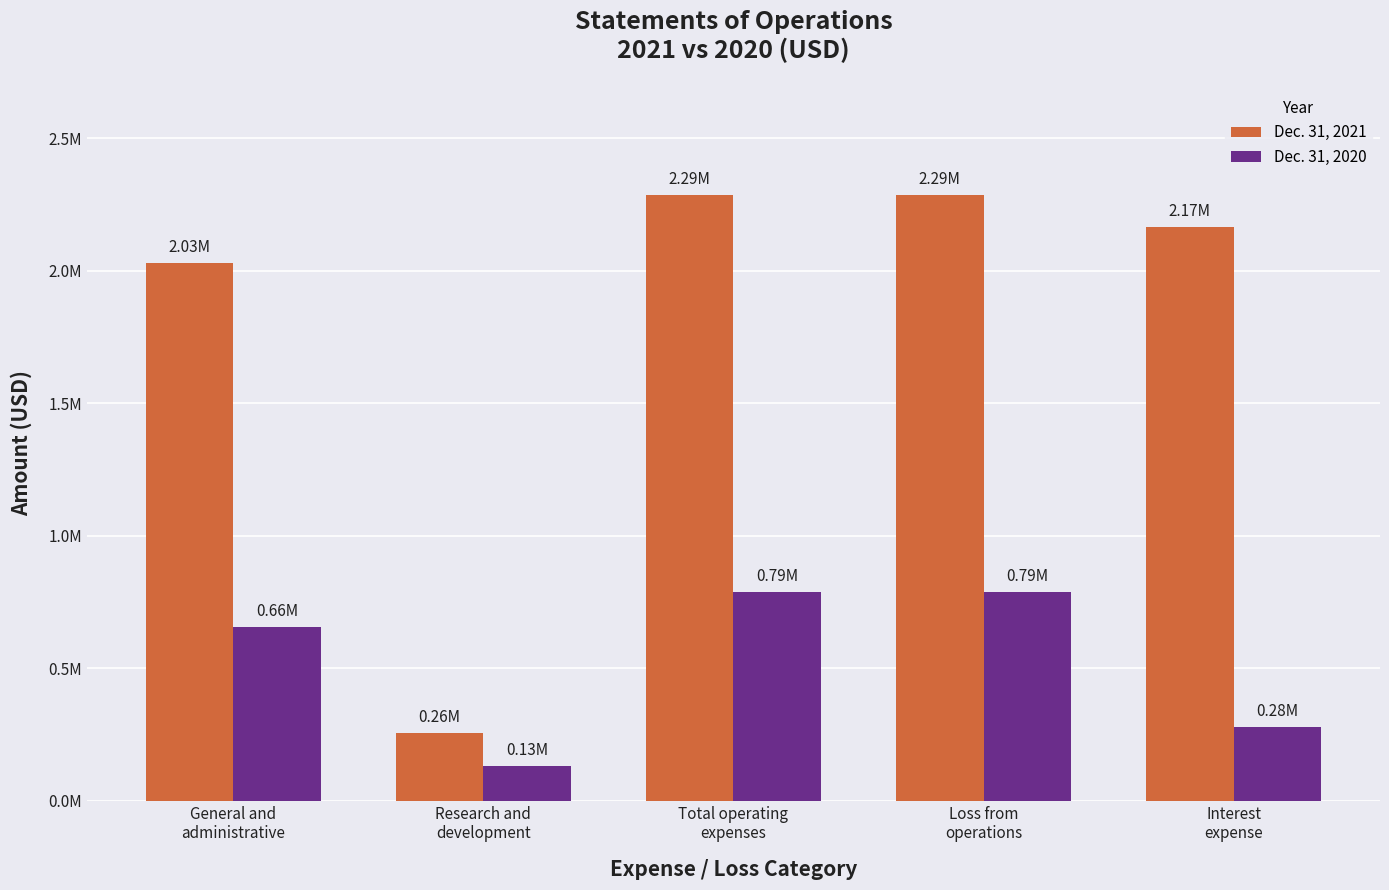

The value of Dec. 31, 2021 at General and
administrative is 2030000. True or false?

True